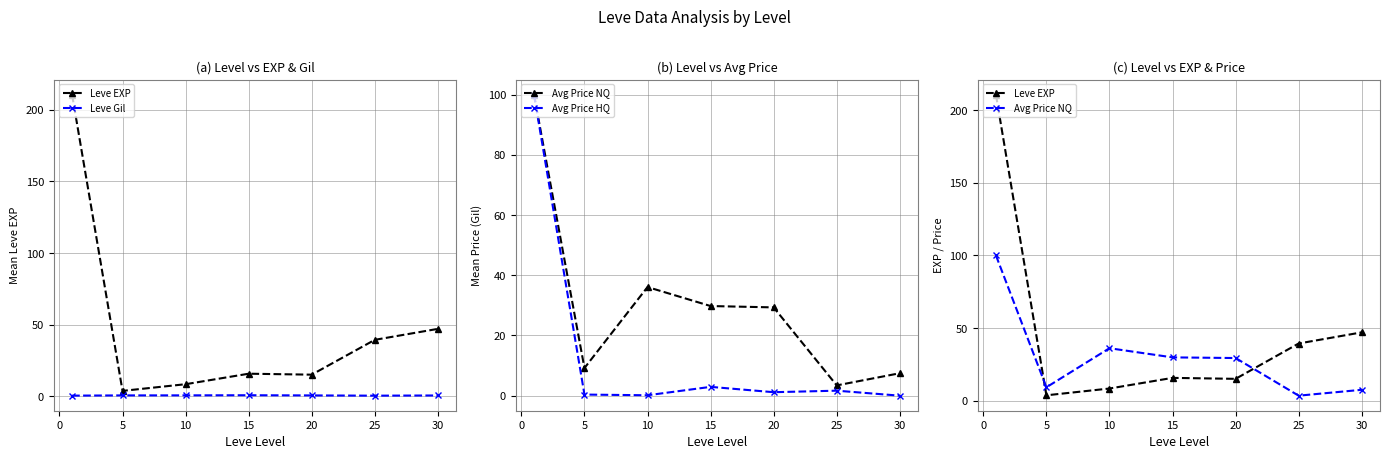

What are all the series names shown in the legend?

Leve EXP, Leve Gil, Avg Price NQ, Avg Price HQ